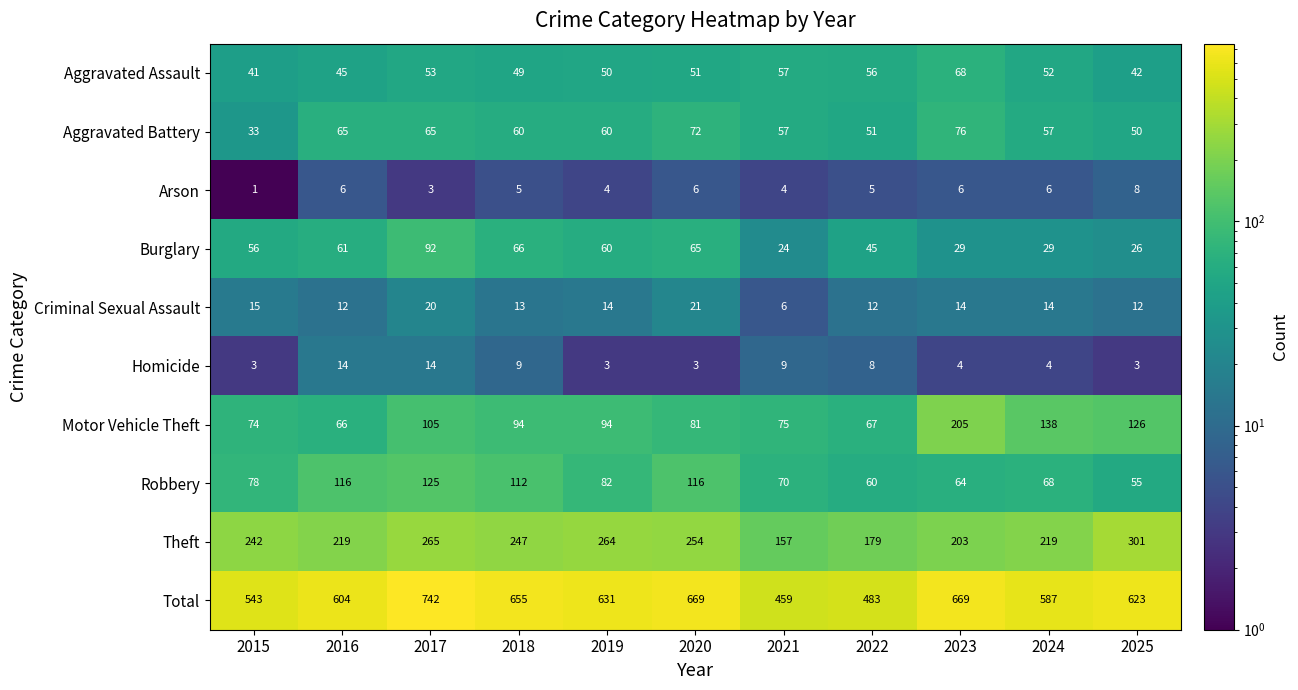

How many data points in Homicide are less than 4?

4